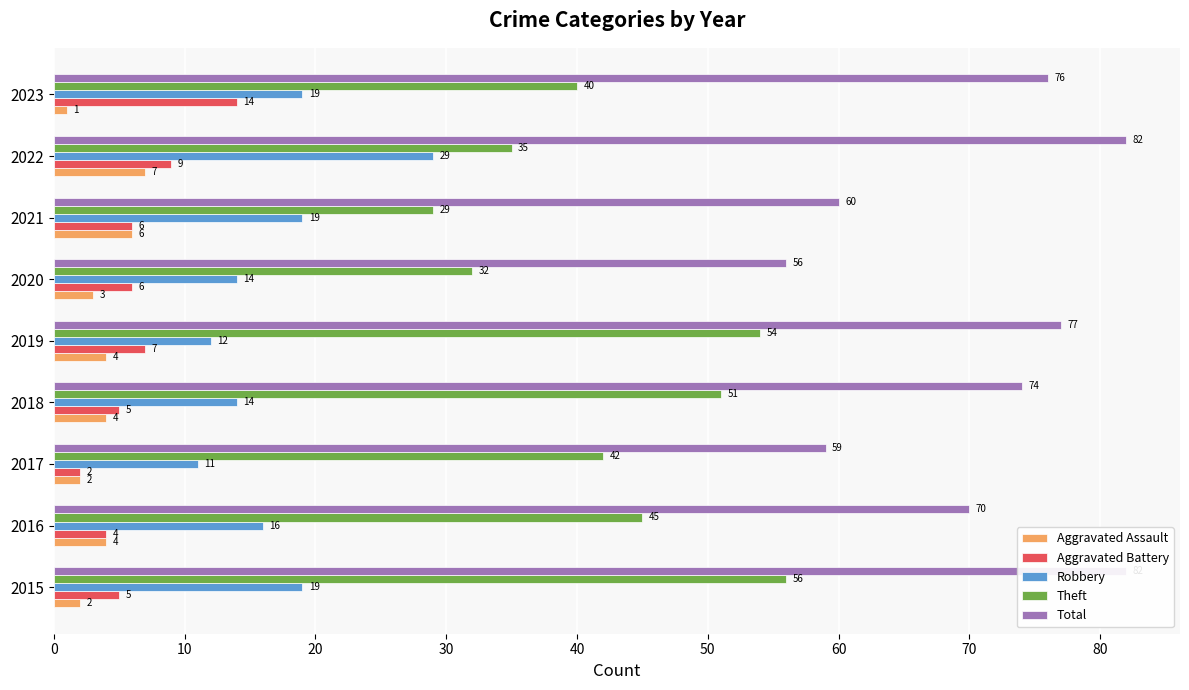

Count the Aggravated Assault values in the range 2 to 4.

6